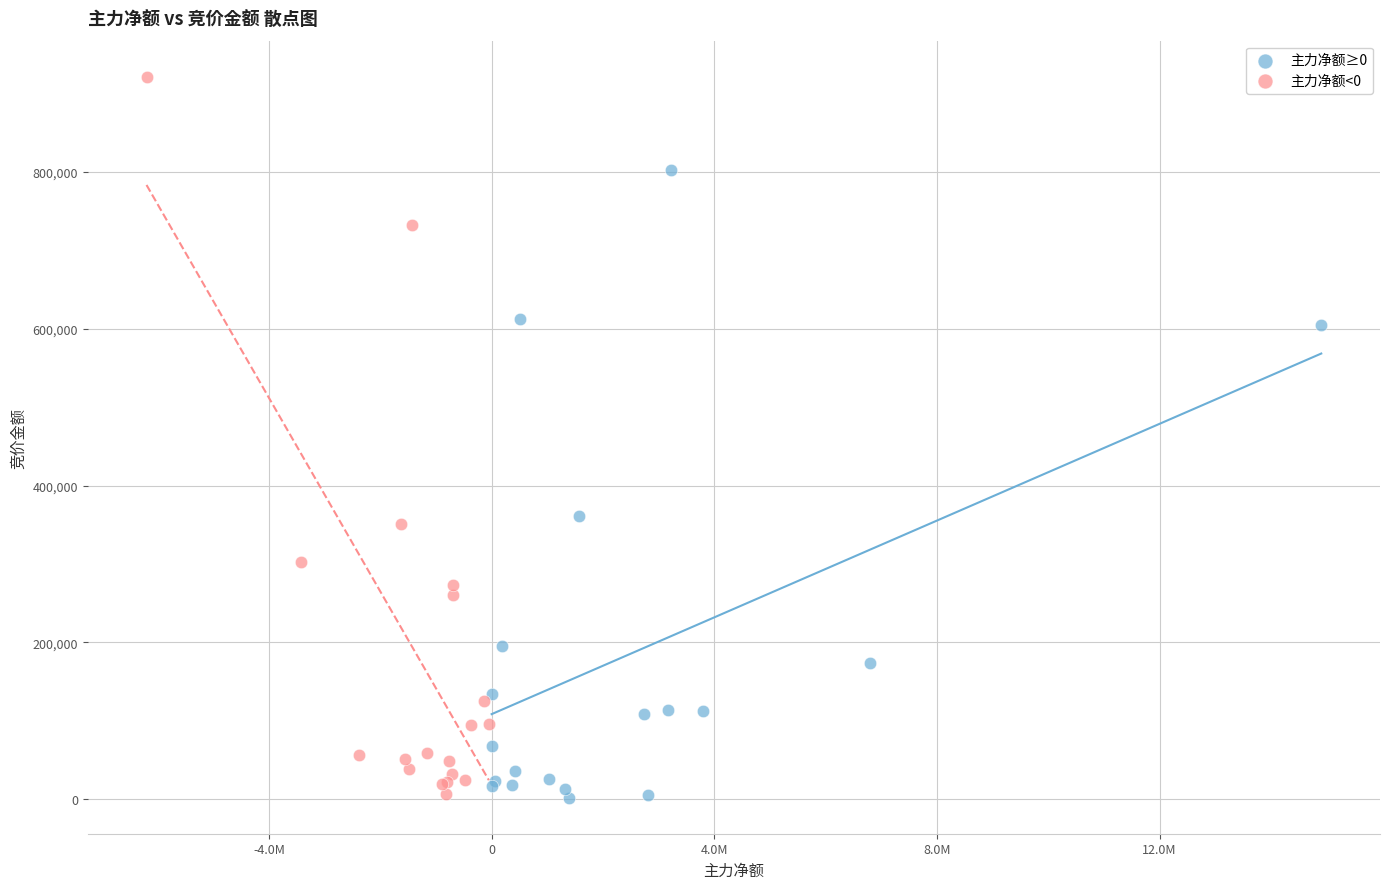

Which series reaches the maximum Y coordinate?

主力净额<0